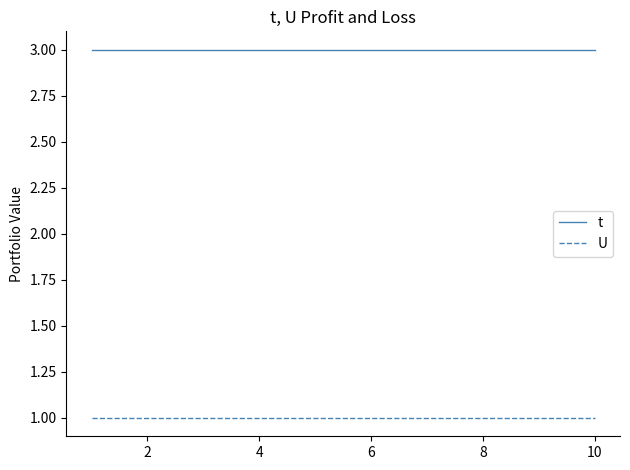

How many categories are shown in the chart?

10